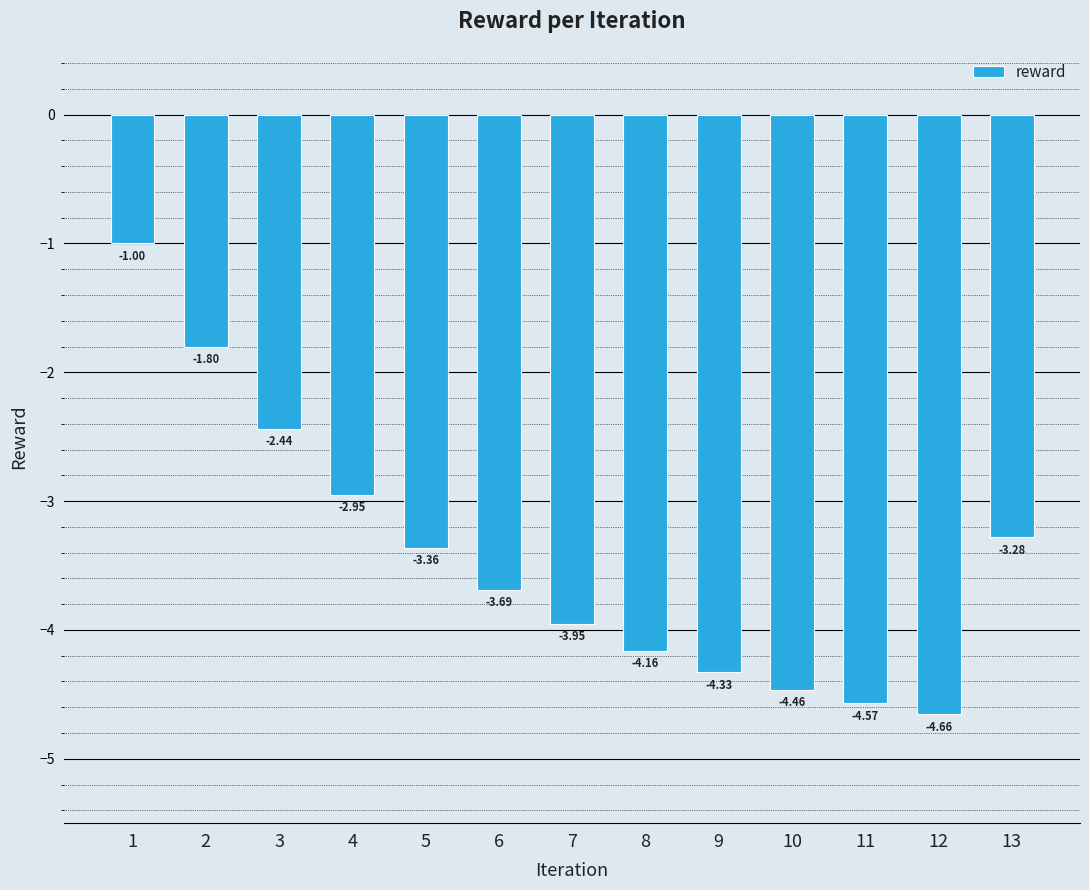

What is the sum of the values at 1 and 2?

-2.8